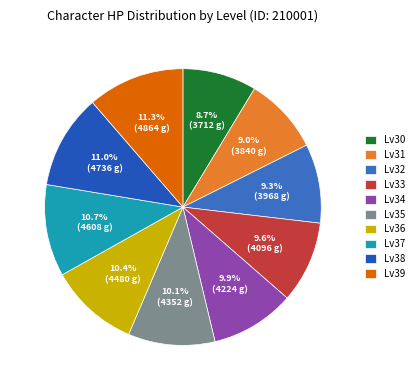

To the nearest percent, what is the average slice percentage?

10%